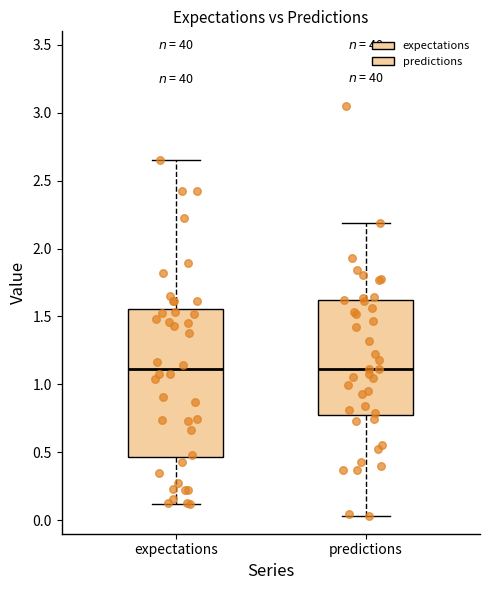

Where does the median line of the box for expectations sit on the y-axis? The values are not printed on the chart, so give them approximately, as read against the axis.

1.10